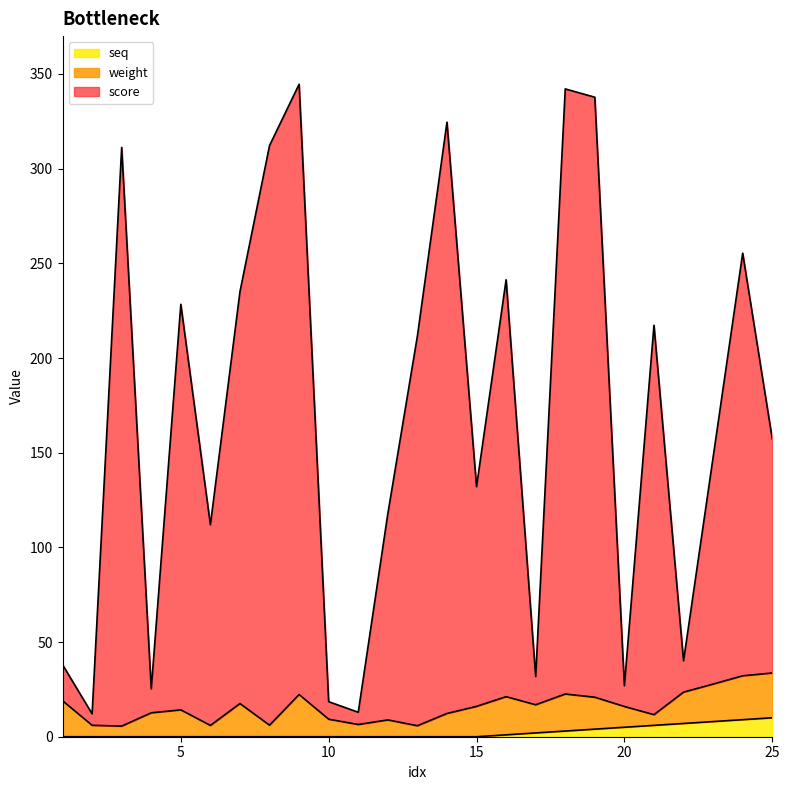

Is it true that seq equals 0.0 at 10?

True